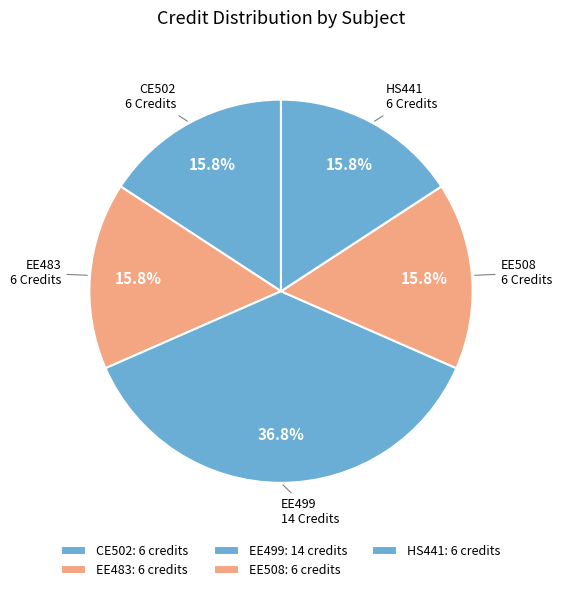

What percentage do EE499 and HS441 together represent?

52.6%